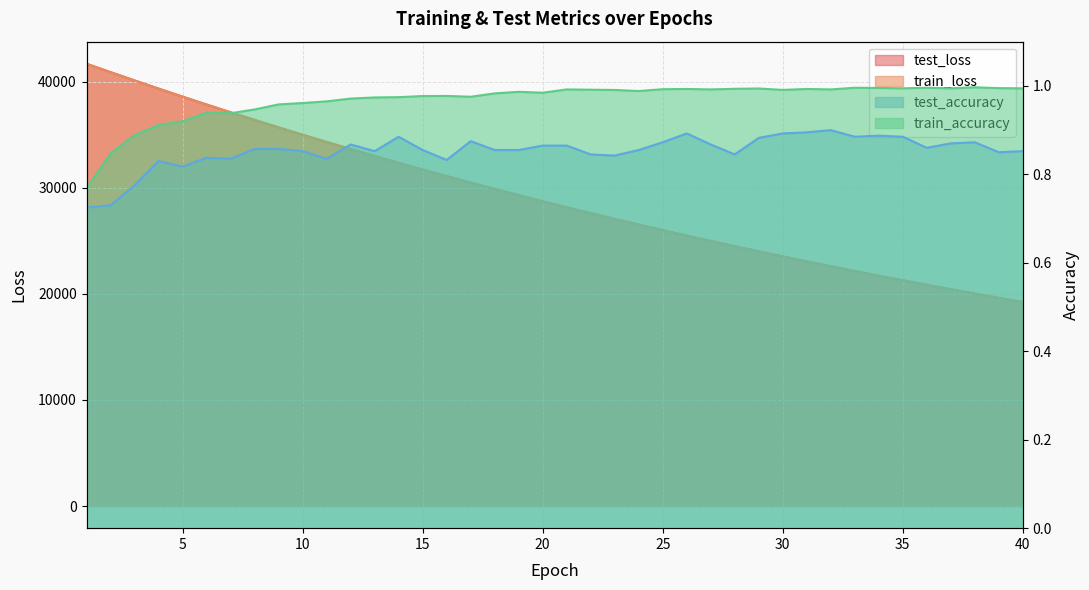

True or false: test_accuracy and train_accuracy intersect in this chart.

False